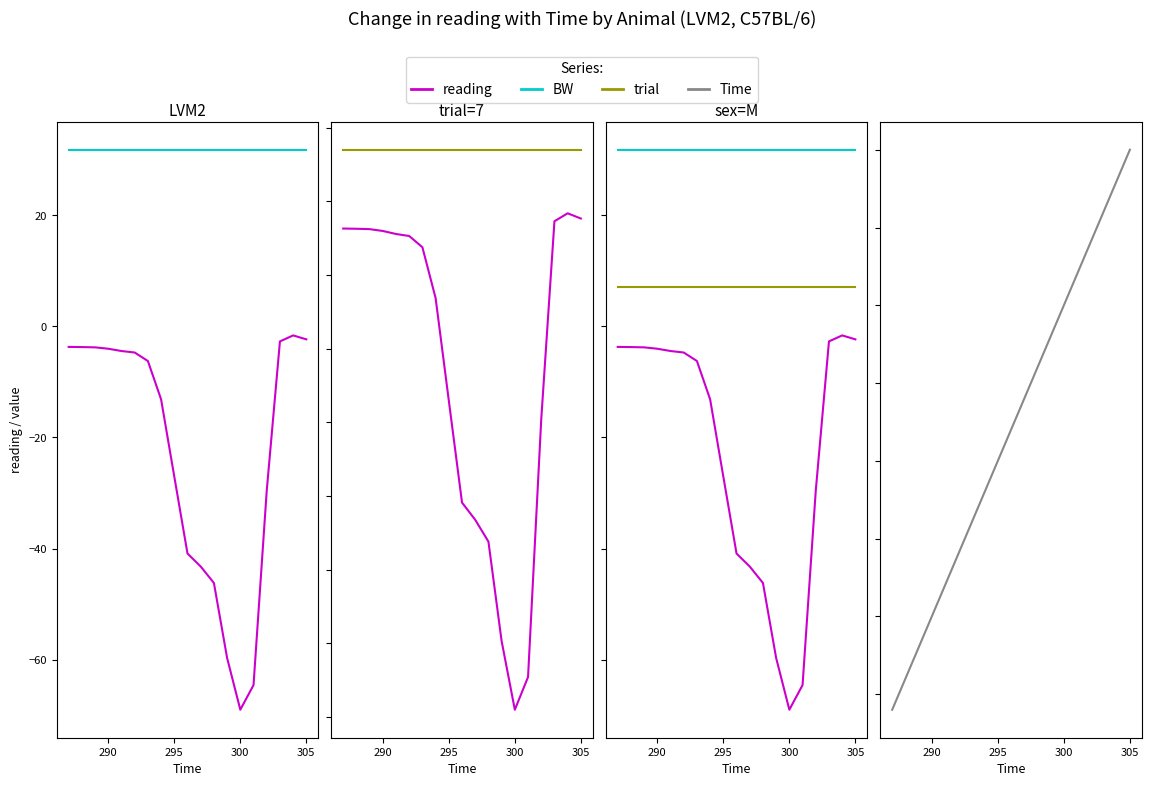

Is this an area chart (filled region under the line)?

No